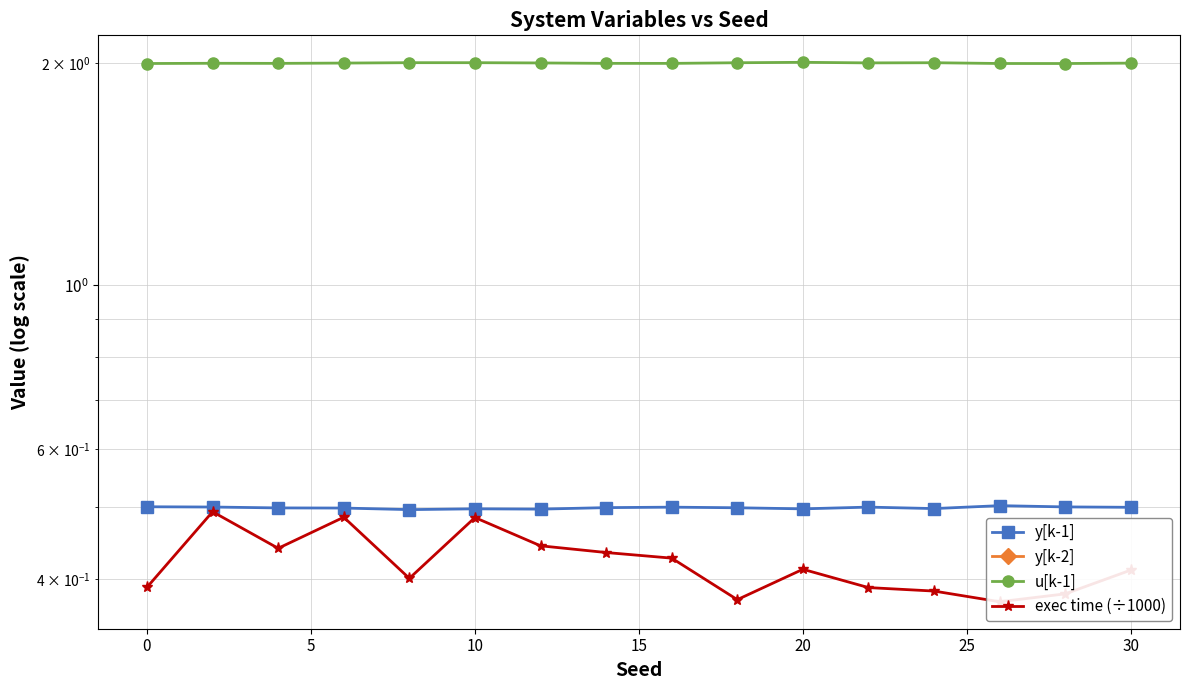

Is the value of y[k-2] at 25 greater than the value of u[k-1] at 20?

No